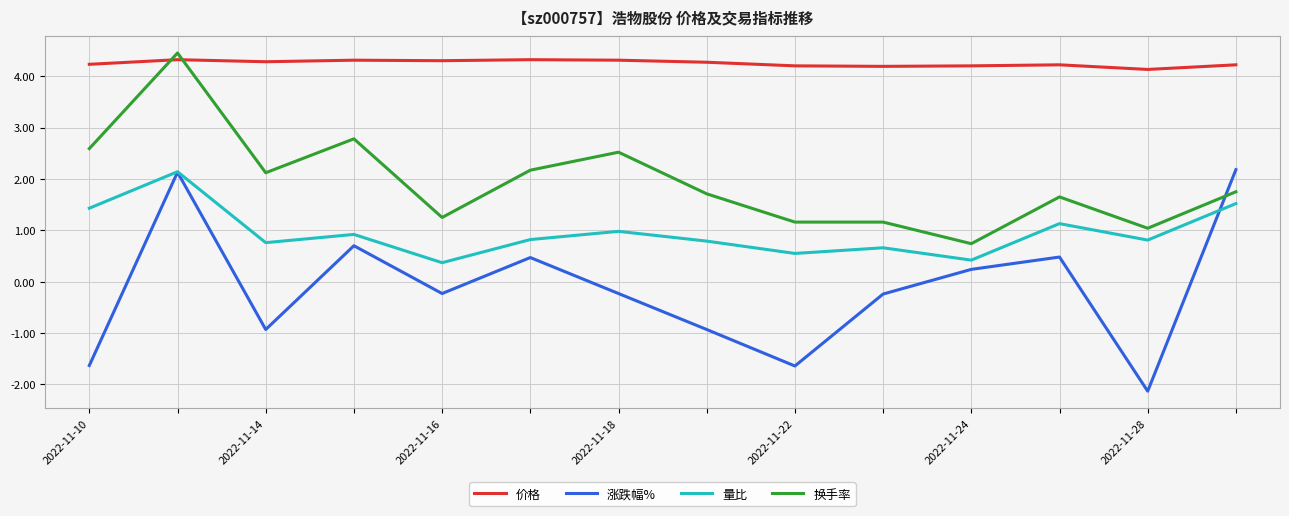

Which series has the largest total across all categories?

价格